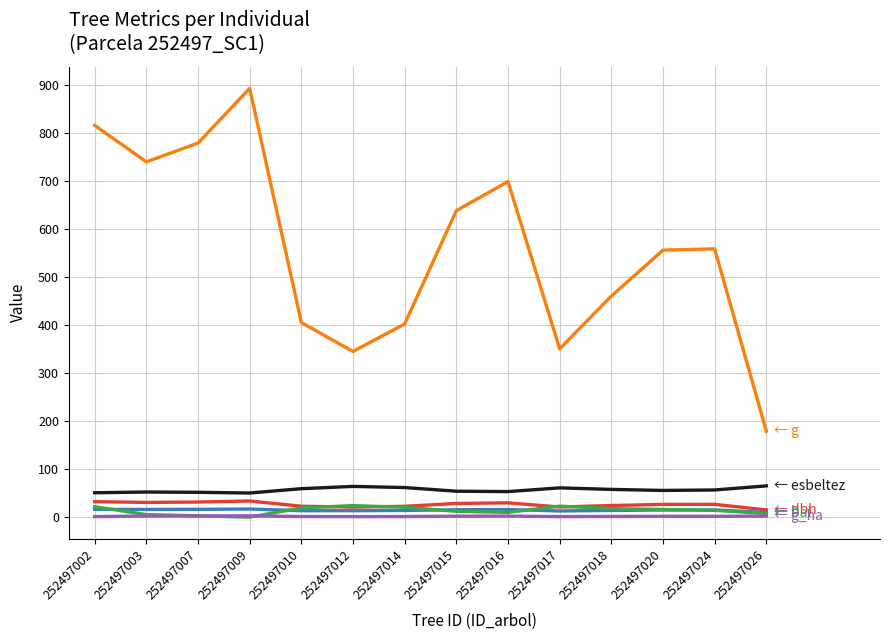

What is the greatest value displayed?

893.2